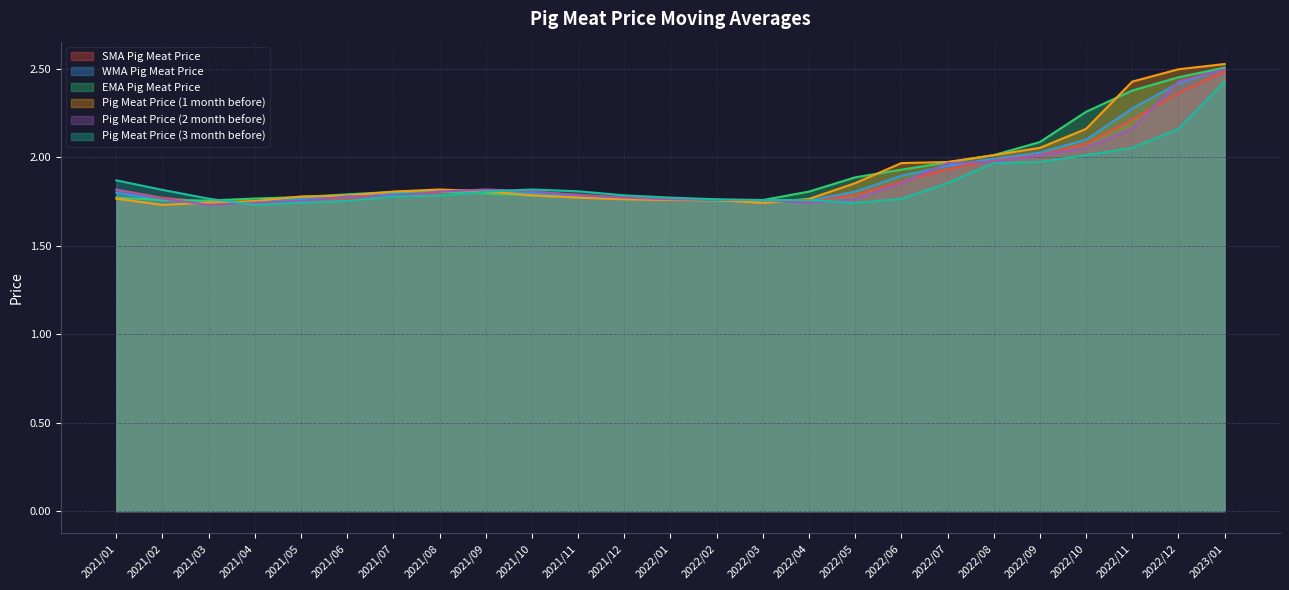

Which series has the largest range (max minus min)?

Pig Meat Price (1 month before)